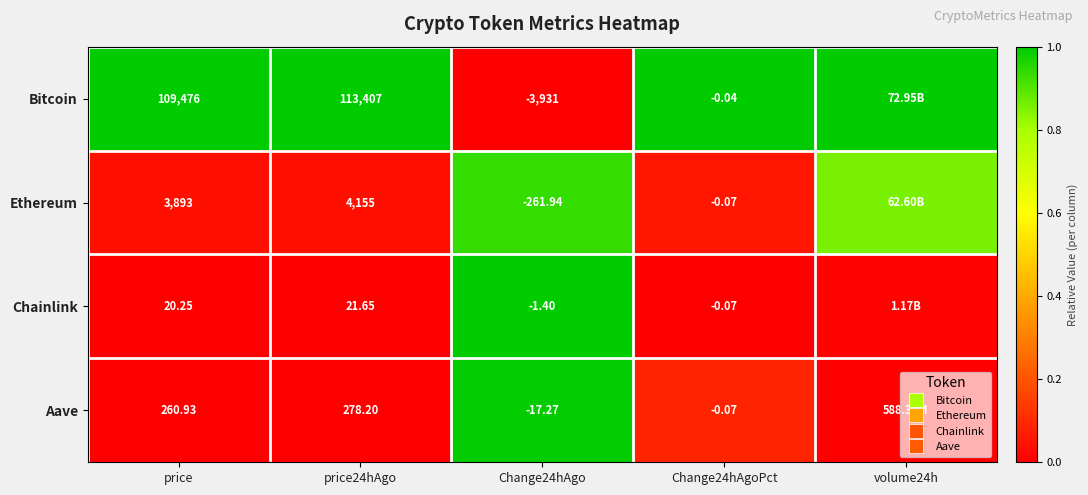

What is the highest value of the Aave series?

1.0